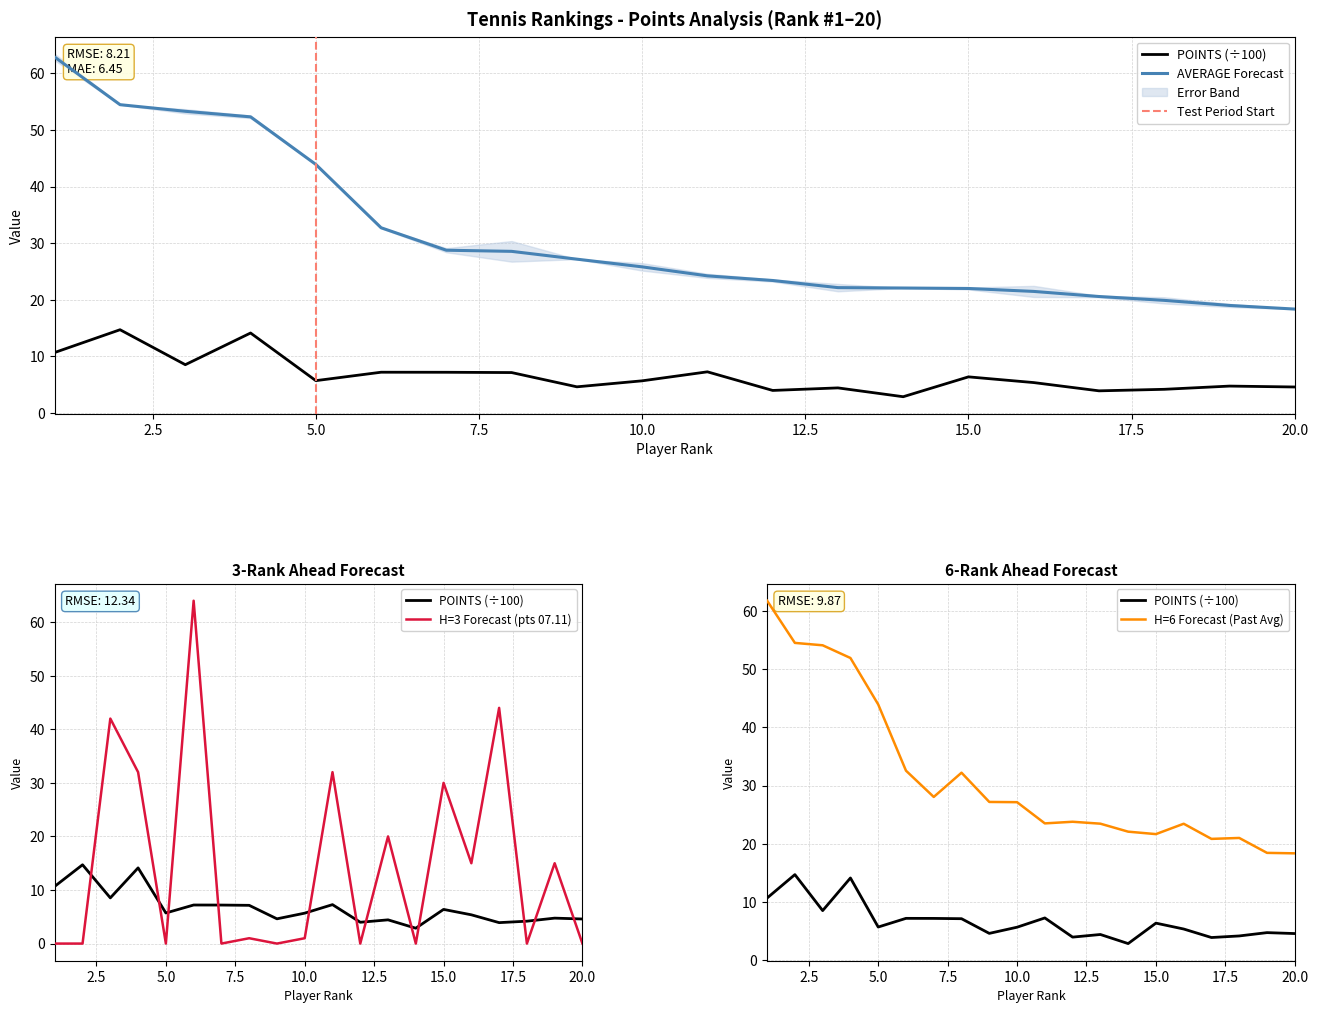

Reading left to right, transcribe all the data shown in this chart.

POINTS: 10.7	14.7	8.5	14.1	5.7	7.2	7.2	7.1	4.6	5.7	7.3	4.0	4.4	2.9	6.4	5.4	3.9	4.2	4.8	4.6
Points for 07.11.1977: 0.0	0.0	42.0	32.0	0.0	64.0	0.0	1.0	0.0	1.0	32.0	0.0	20.0	0.0	30.0	15.0	44.0	0.0	15.0	0.0
PAST AVERAGE: 61.7	54.5	54.1	51.9	43.9	32.5	28.0	32.2	27.2	27.1	23.5	23.8	23.4	22.1	21.7	23.4	20.8	21.0	18.4	18.4
AVERAGE: 62.9	54.5	53.3	52.3	43.9	32.7	28.8	28.6	27.2	25.8	24.2	23.4	22.1	22.1	22.0	21.5	20.6	19.9	19.0	18.4